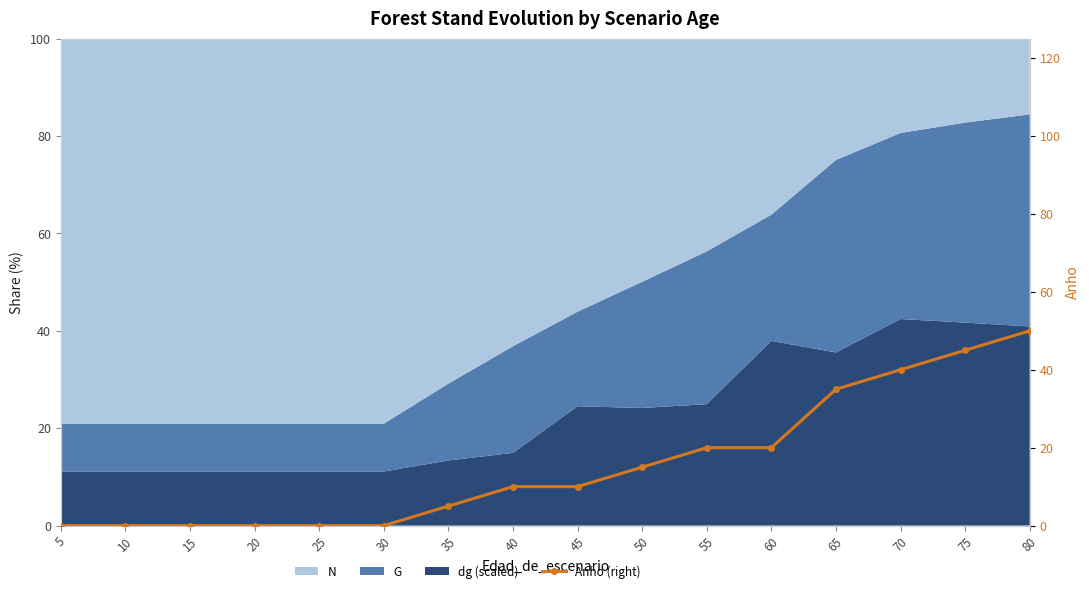

The value at 30 is 0. True or false?

True